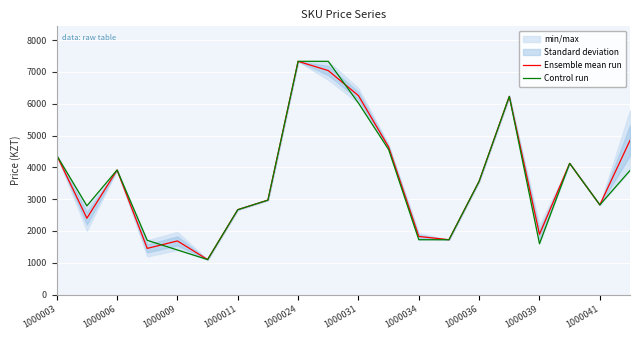

How many times do Ensemble mean run and Control run cross each other?

2